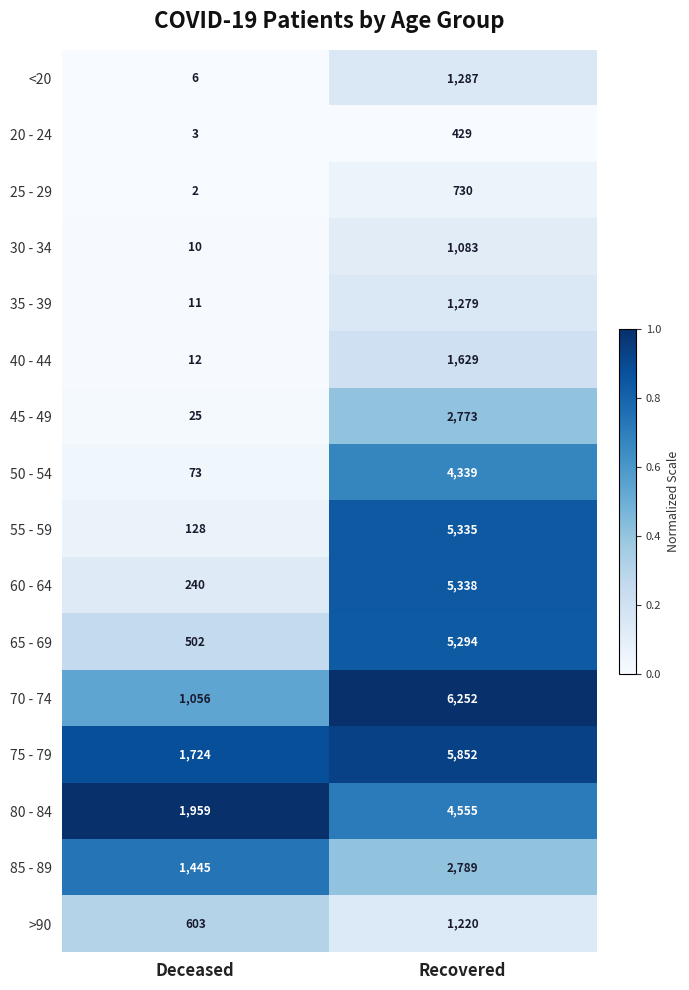

Which series has the largest total across all categories?

75 - 79